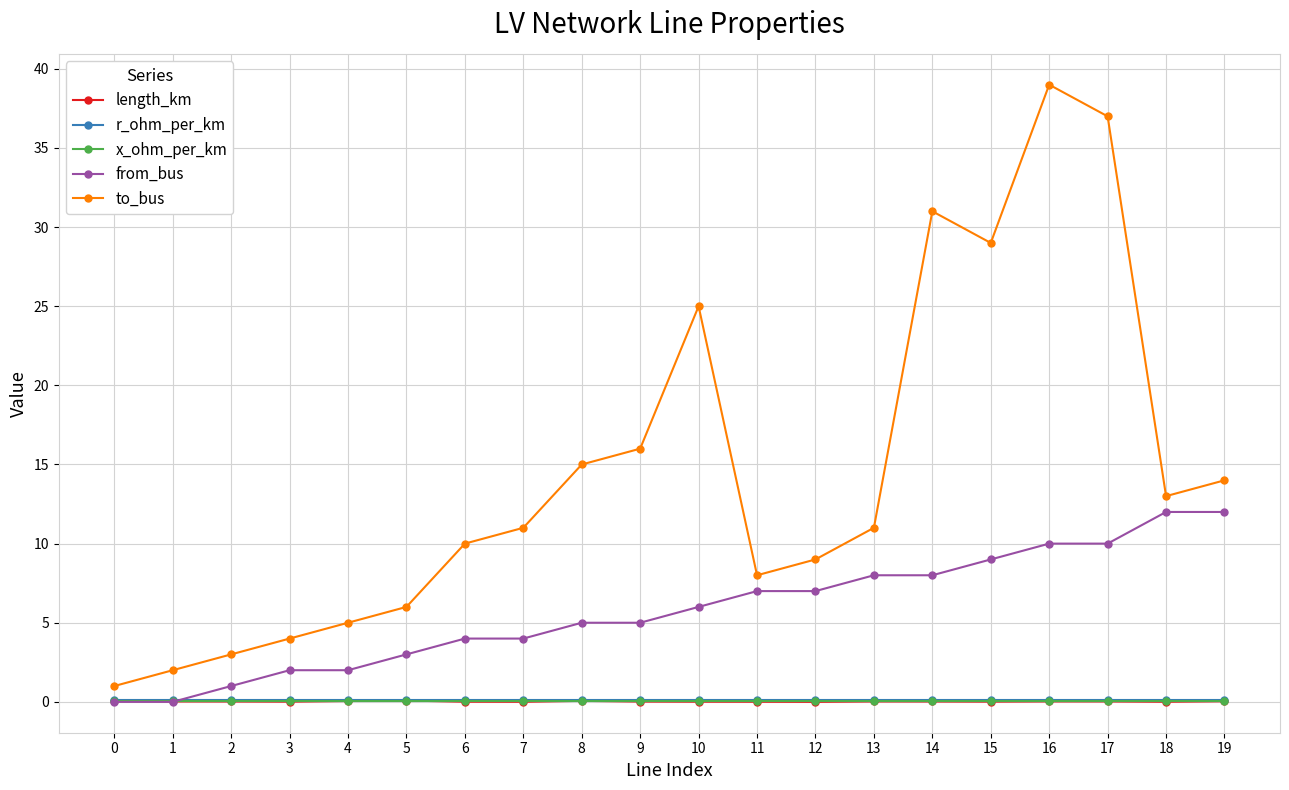

What are all the series names shown in the legend?

length_km, r_ohm_per_km, x_ohm_per_km, from_bus, to_bus